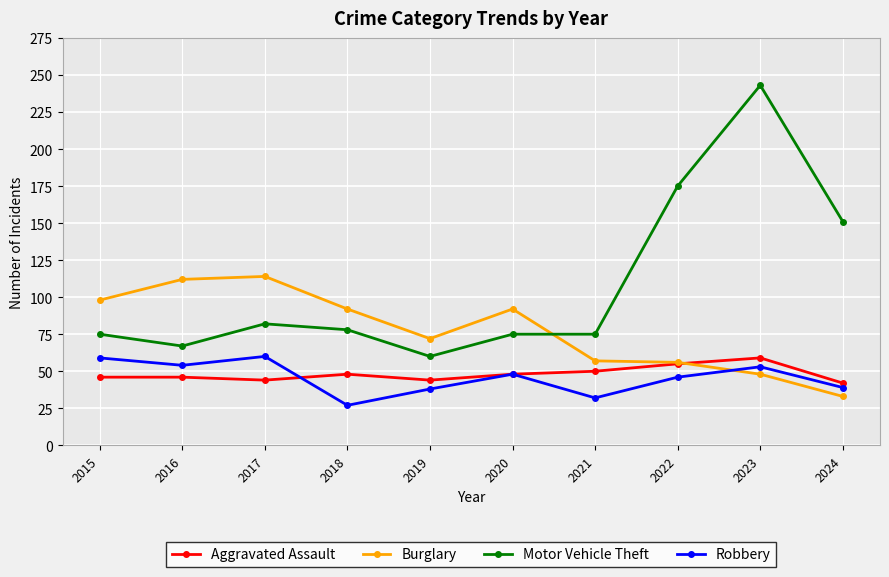

What is the value of the Aggravated Assault point at the 7th from the left?

50